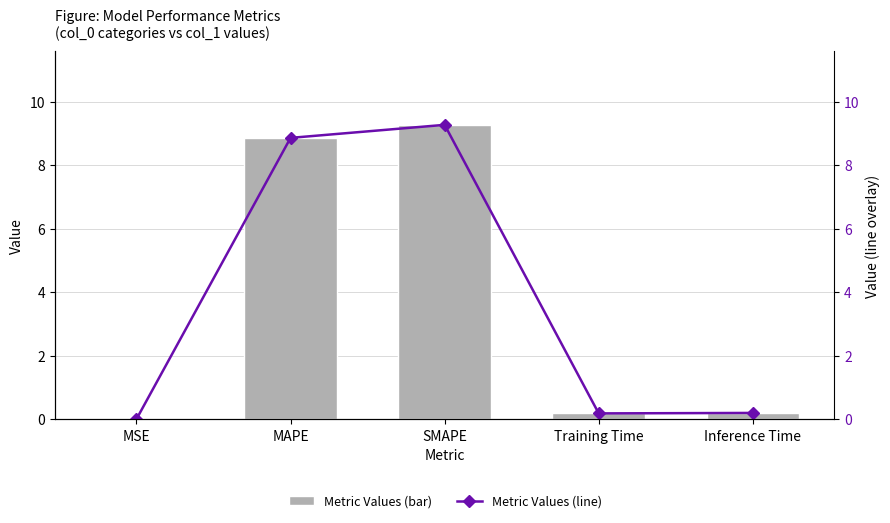

Between MAPE and MSE, which is larger?

MAPE